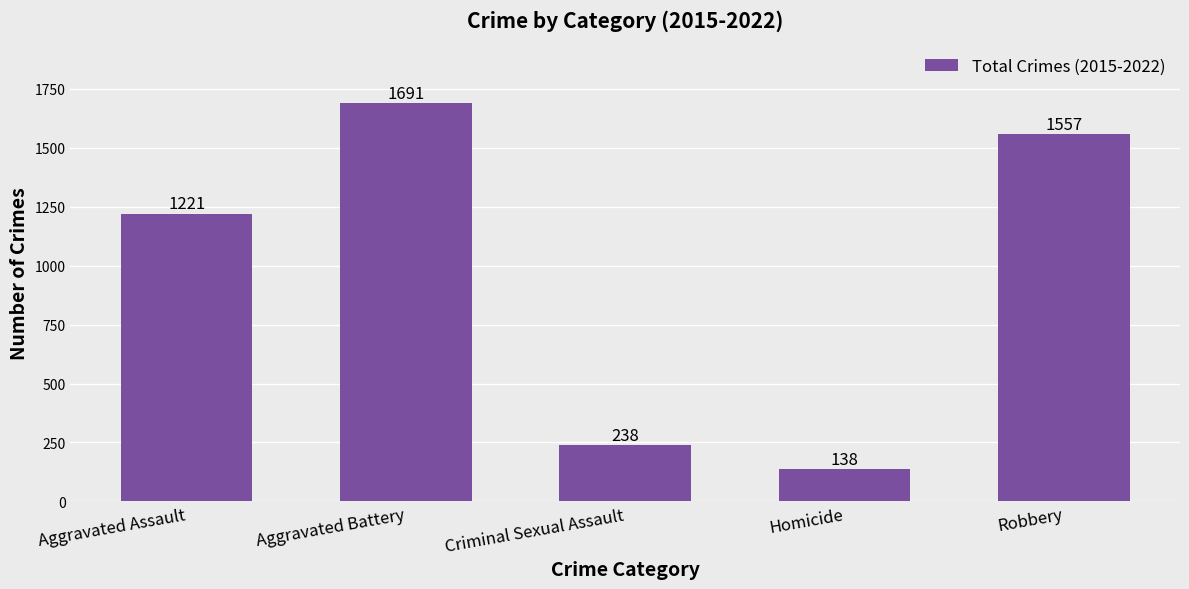

What is the label of the 1st bar from the left?

Aggravated Assault